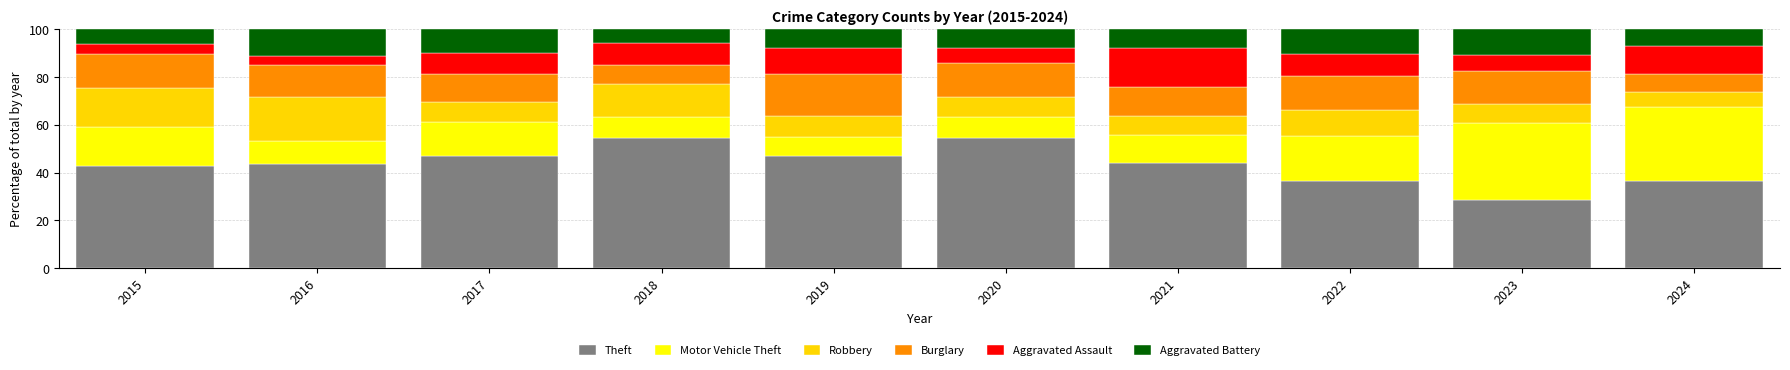

Which category has the lowest value in the Theft series?

2023